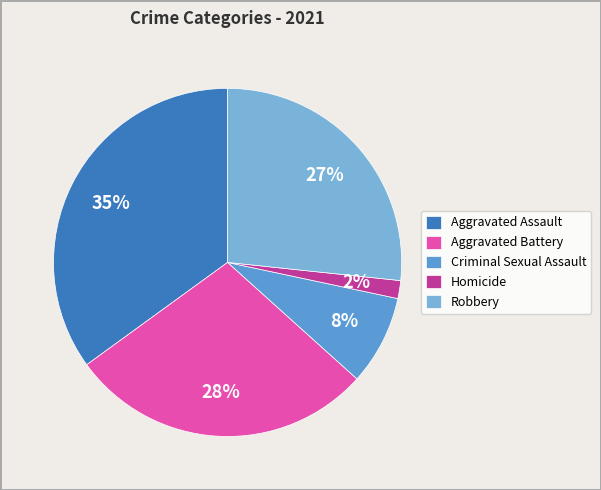

Is it true that Robbery is 36% of the pie?

False